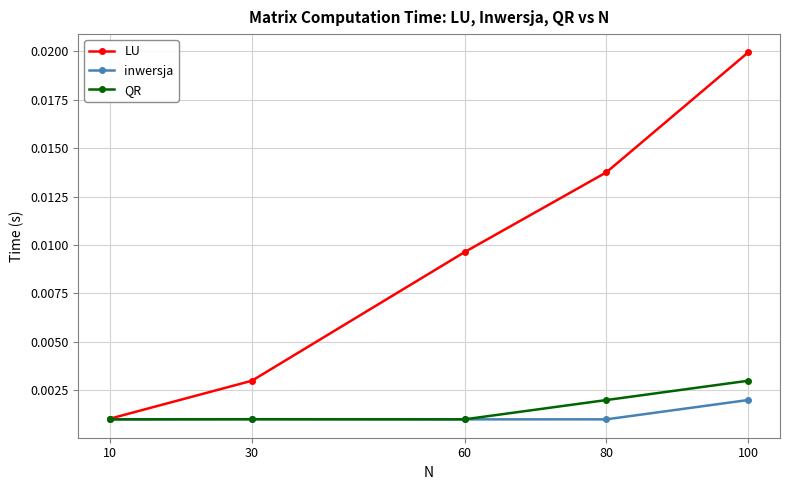

How many QR values are between 0 and 1?

5